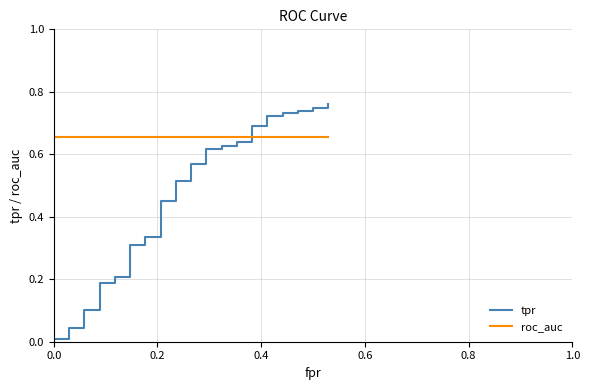

How many lines are shown in the chart?

2